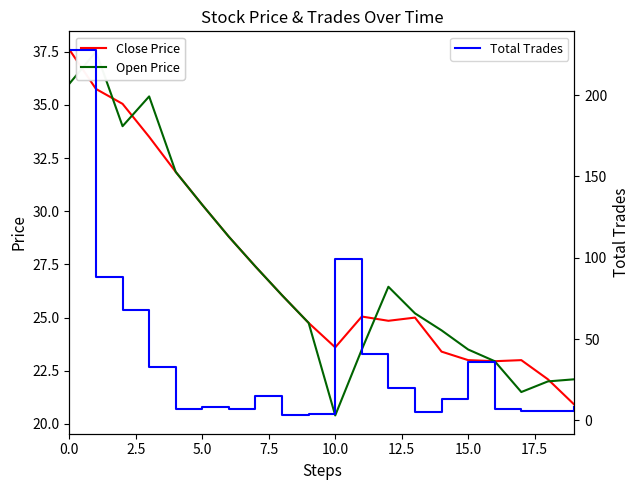

What is the minimum value for Open Price?

20.4